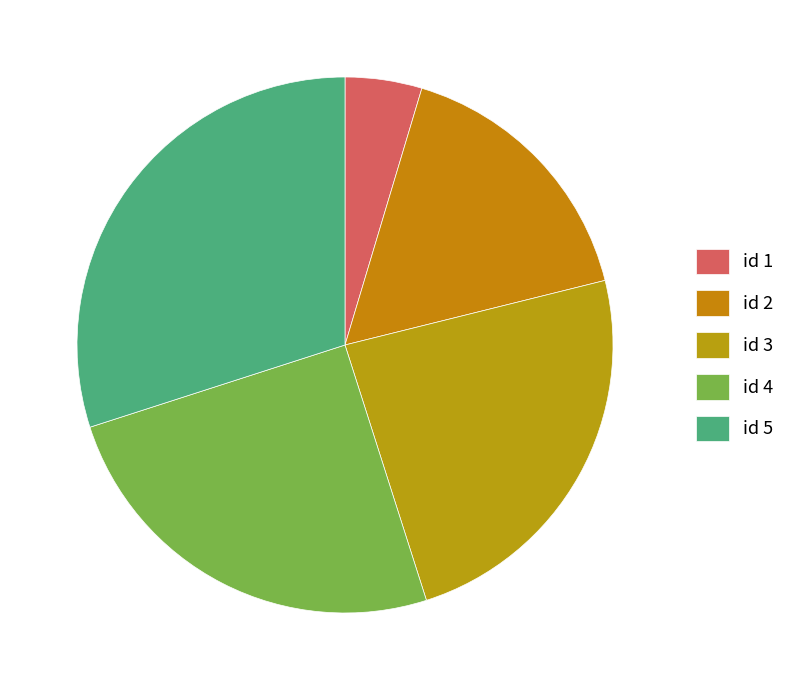

Which slice is the largest?

id 5